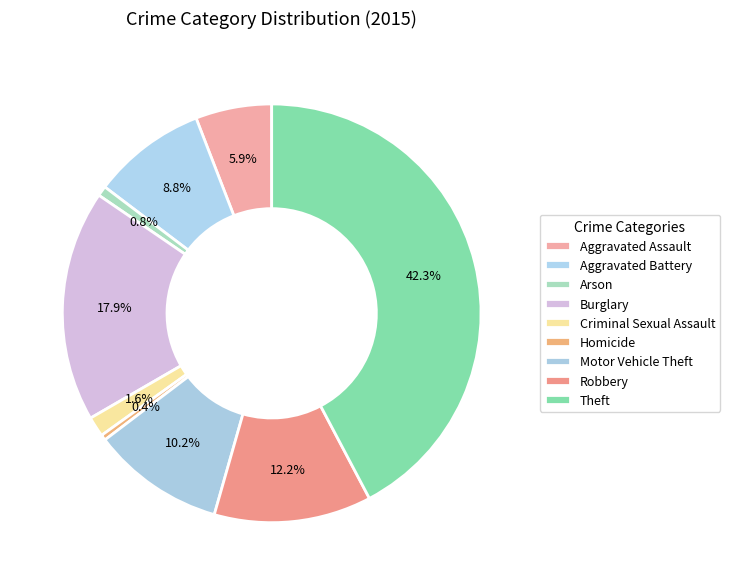

What is the change in value from Homicide to Theft?

+1074